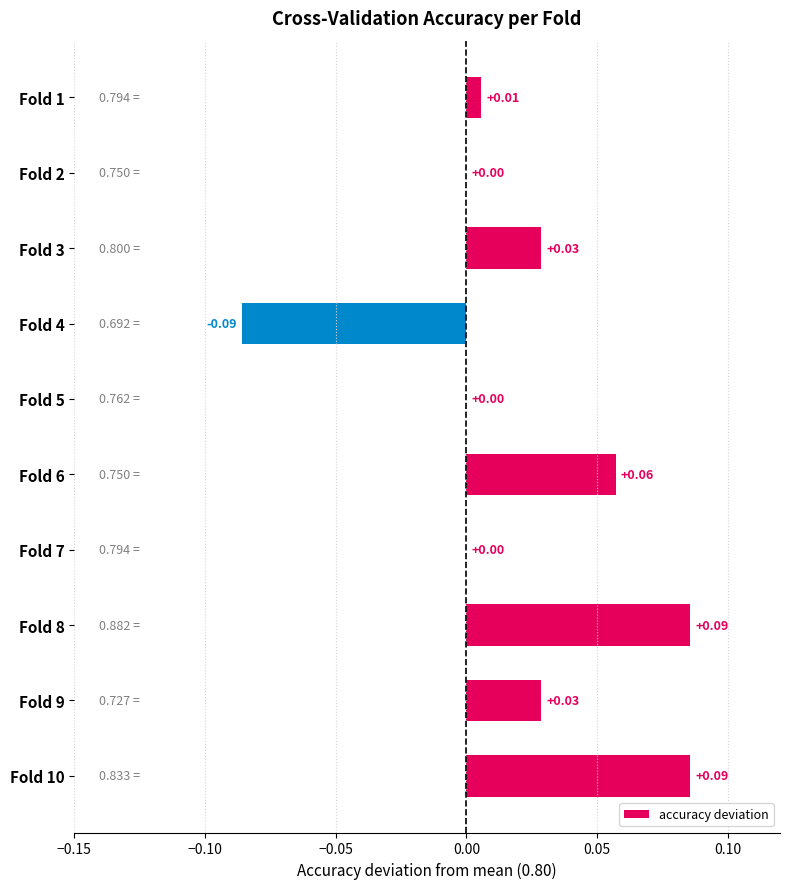

How many data points does each series have?

10